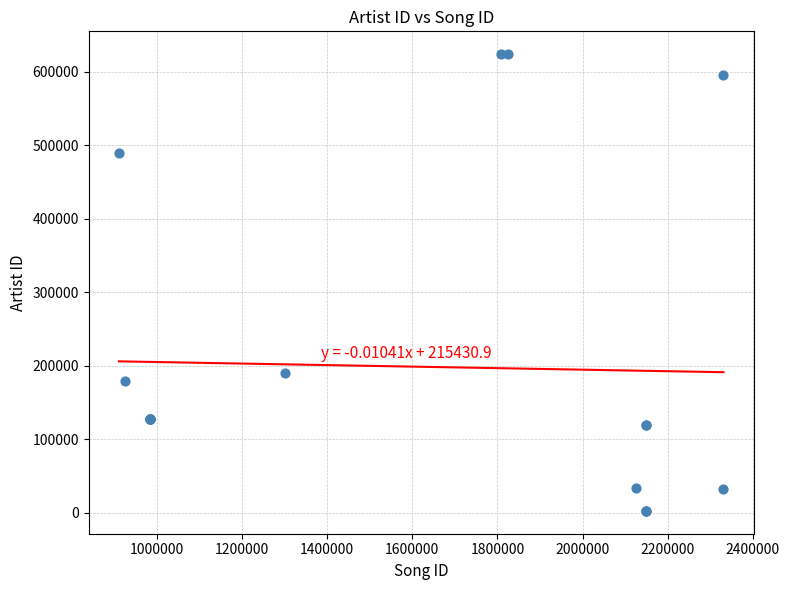

What Y value in the scatter plot is closest to 313243?

189913